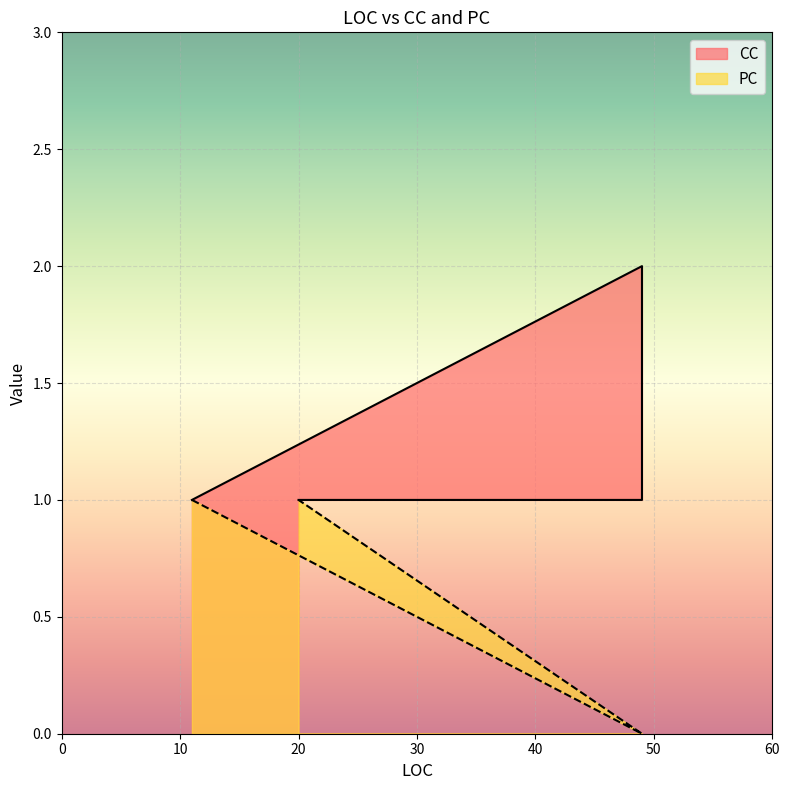

Which has a higher value, 20 or 49?

49